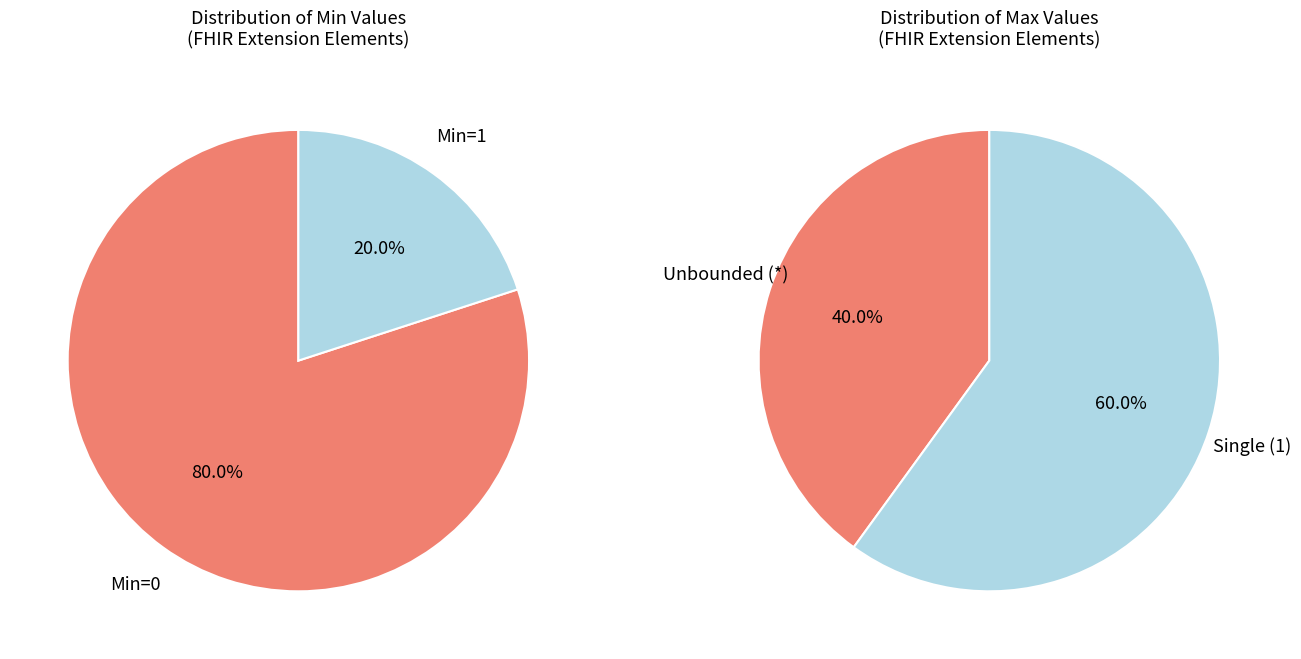

Does any single category account for the majority?

Yes